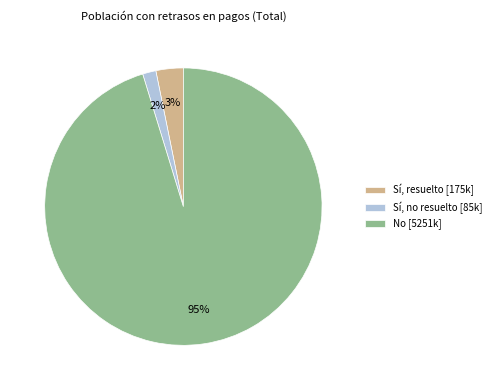

How many segments does this pie chart have?

3